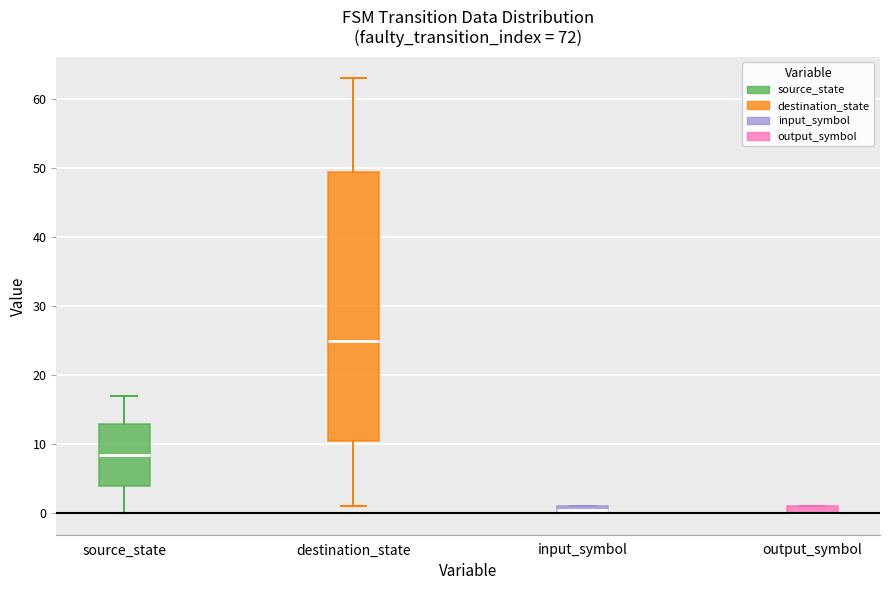

Which box is the tallest, from its lower edge to its upper edge?

destination_state